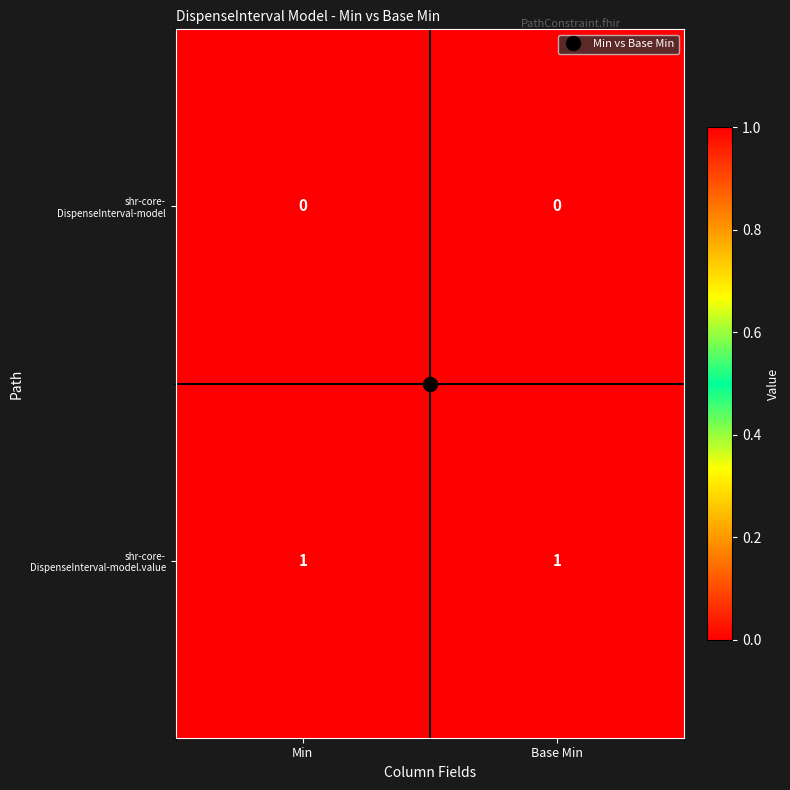

List the series in order of their overall mean, highest first.

shr-core- DispenseInterval-model.value, shr-core- DispenseInterval-model